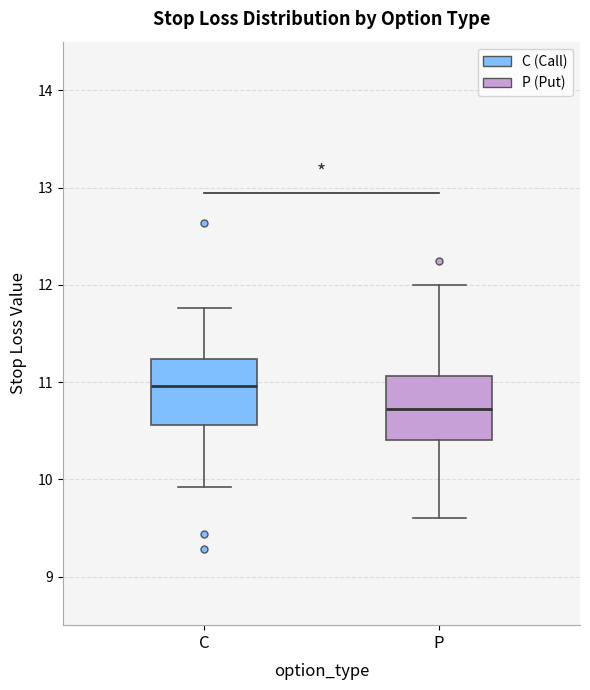

Where does the median line of the box for C sit on the y-axis? The values are not printed on the chart, so give them approximately, as read against the axis.

11.0